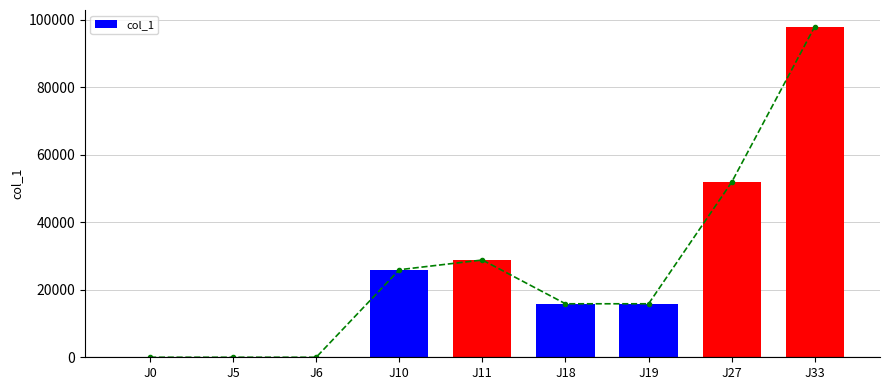

At which label does the data first exceed 15840?

J10